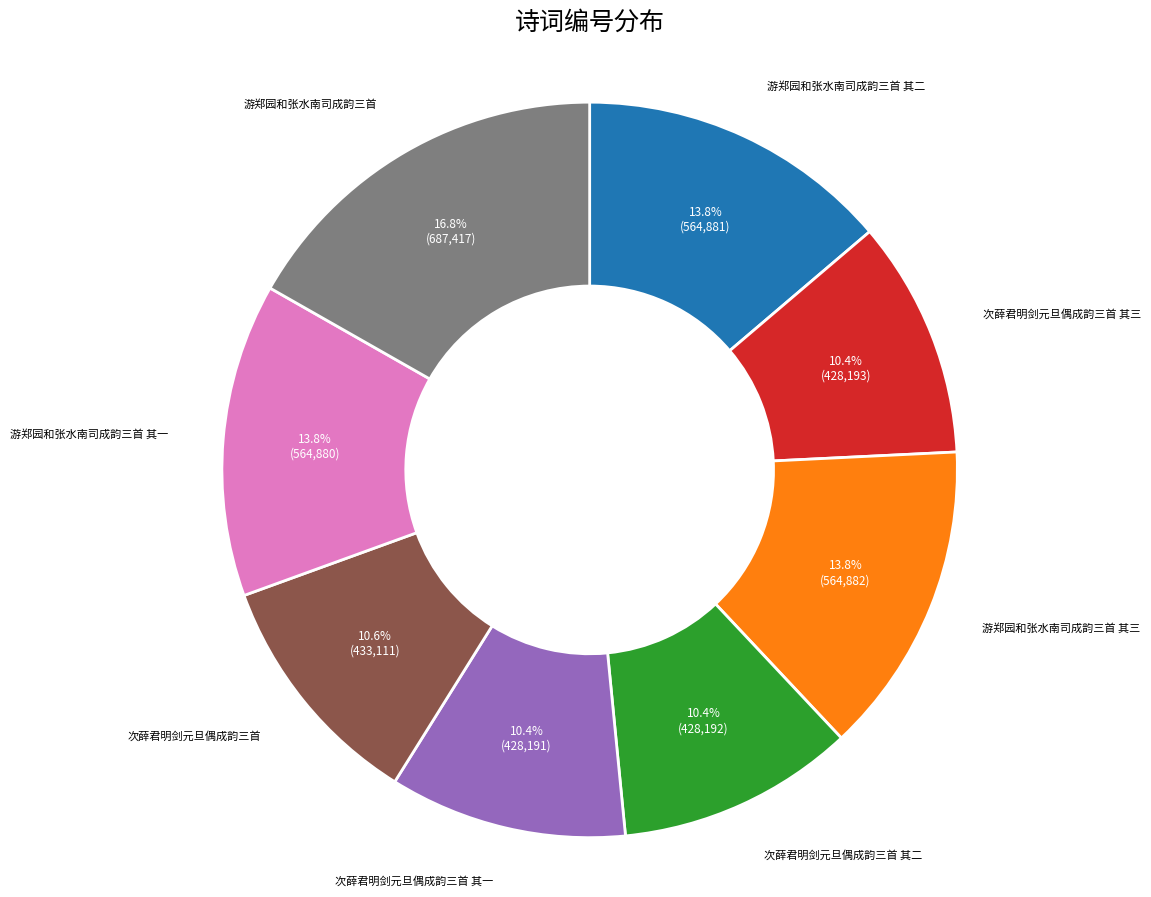

What is the ratio of the value at 次薛君明剑元旦偶成韵三首 to the value at 次薛君明剑元旦偶成韵三首 其二?

1.0